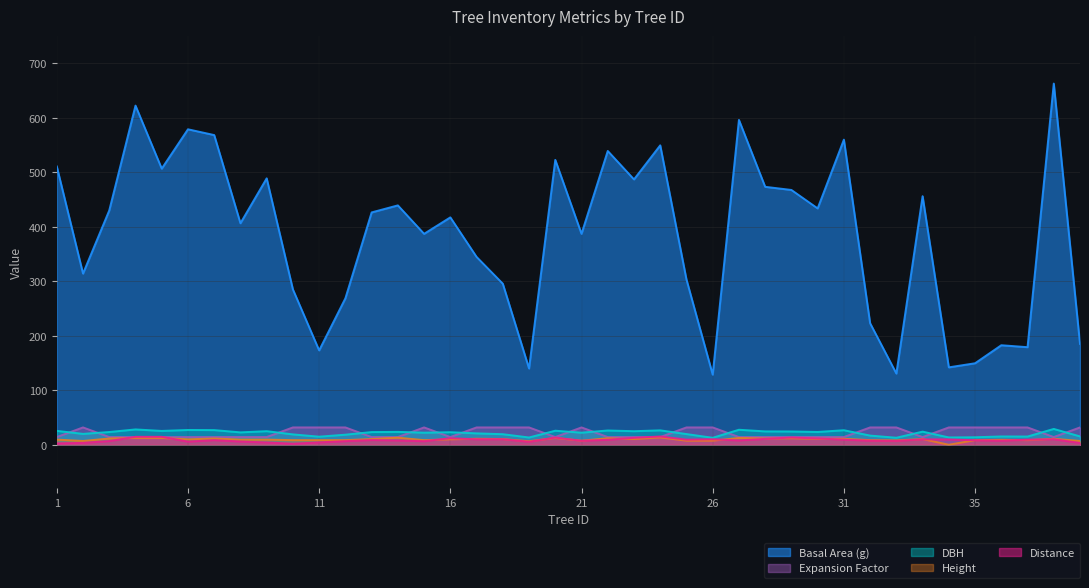

Where does the distance series first go above 8?

4